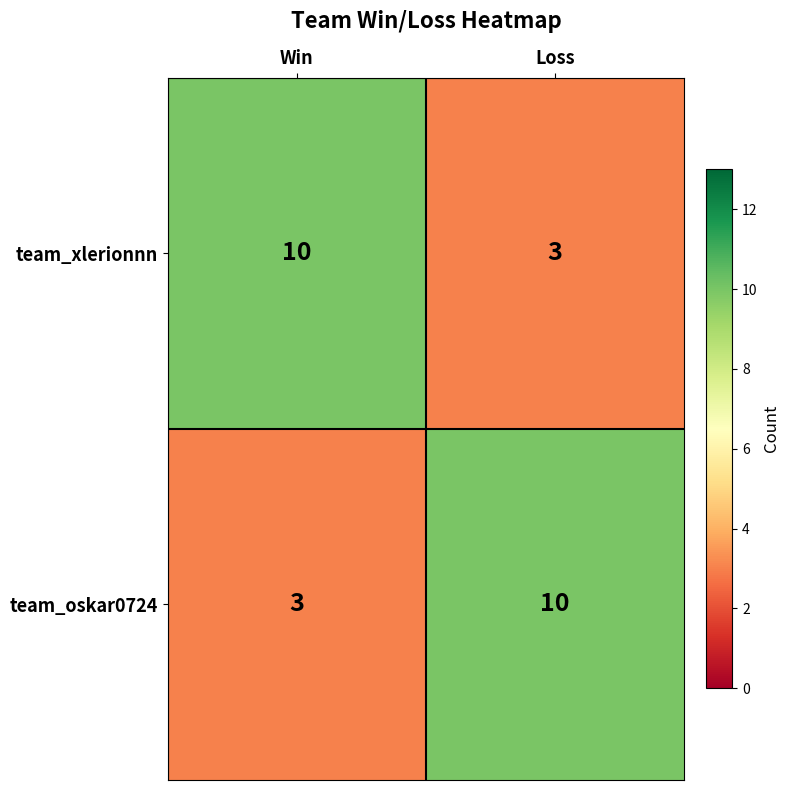

What is the difference between the highest and lowest values at Win?

7